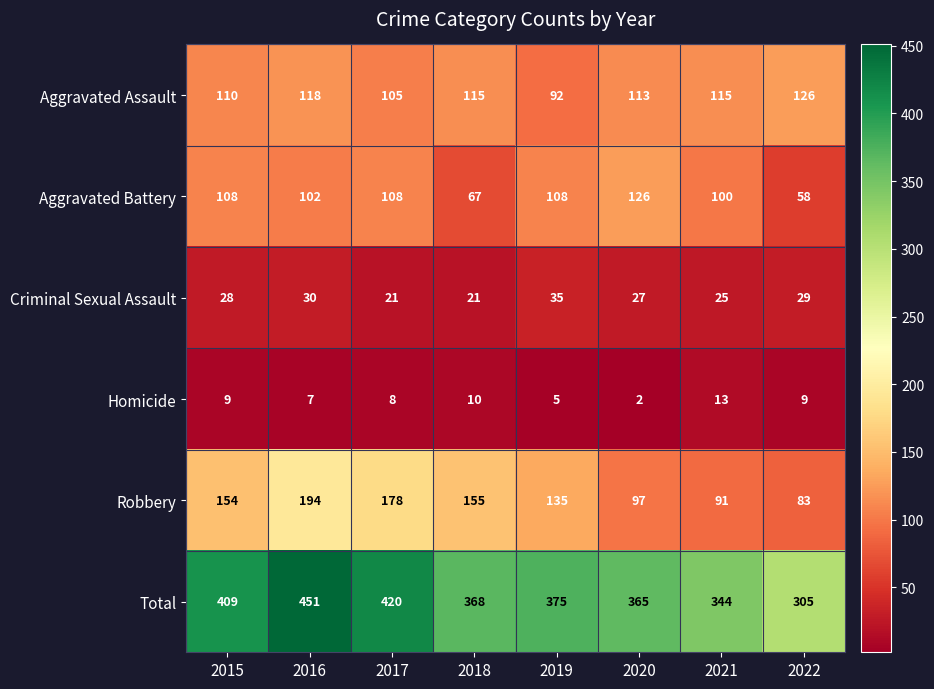

At which category is the sum across all series the highest?

2016